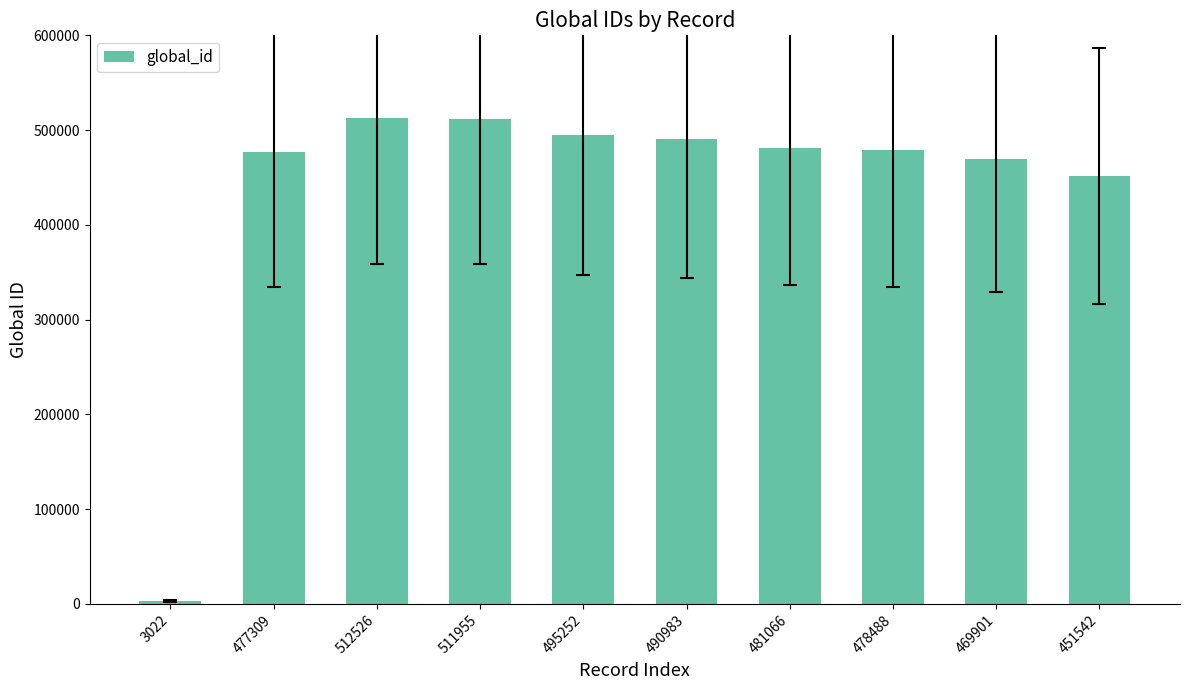

What is the difference between the maximum and minimum values?

509504